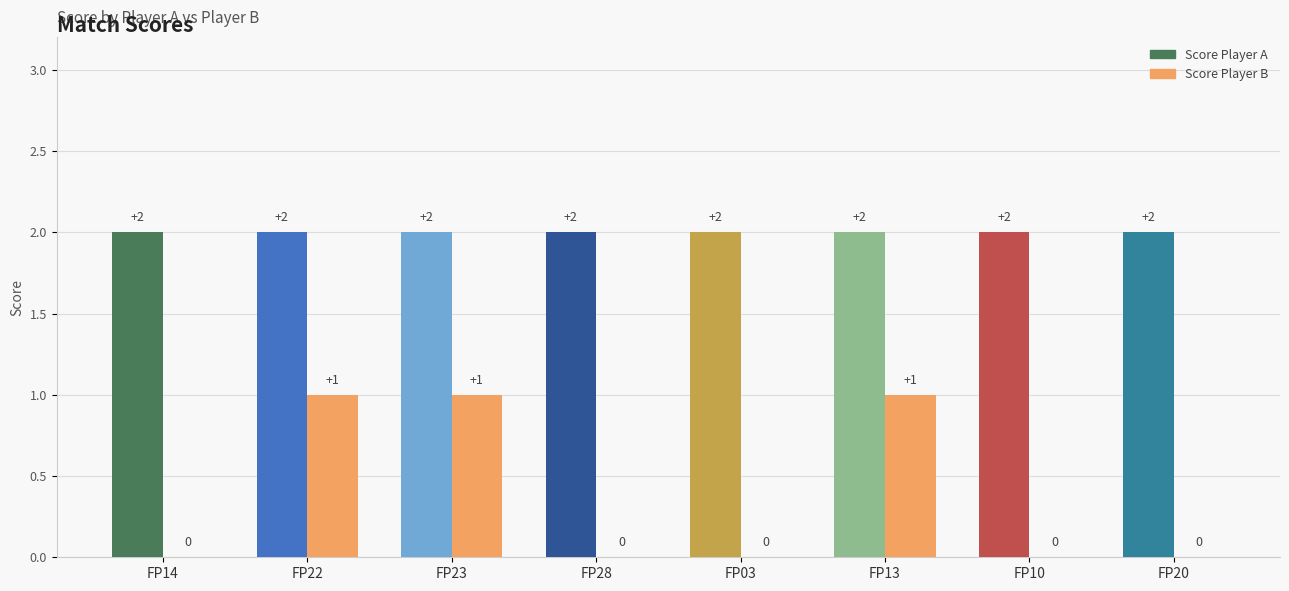

Reading left to right, extract all data points from this chart.

Score Player A: FP14=2	FP22=2	FP23=2	FP28=2	FP03=2	FP13=2	FP10=2	FP20=2
Score Player B: FP14=0	FP22=1	FP23=1	FP28=0	FP03=0	FP13=1	FP10=0	FP20=0